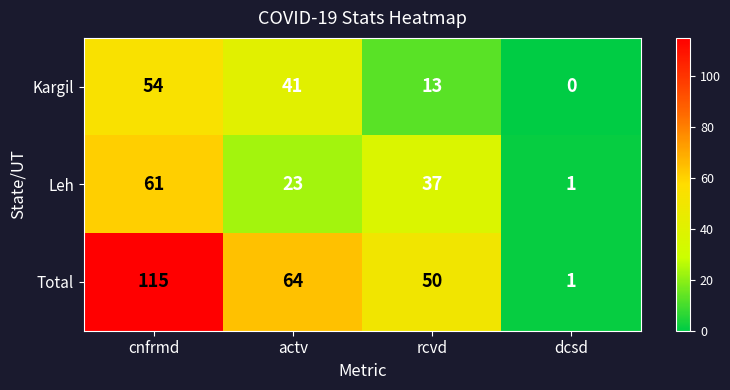

Where is Leh nearest to the value 31?

rcvd